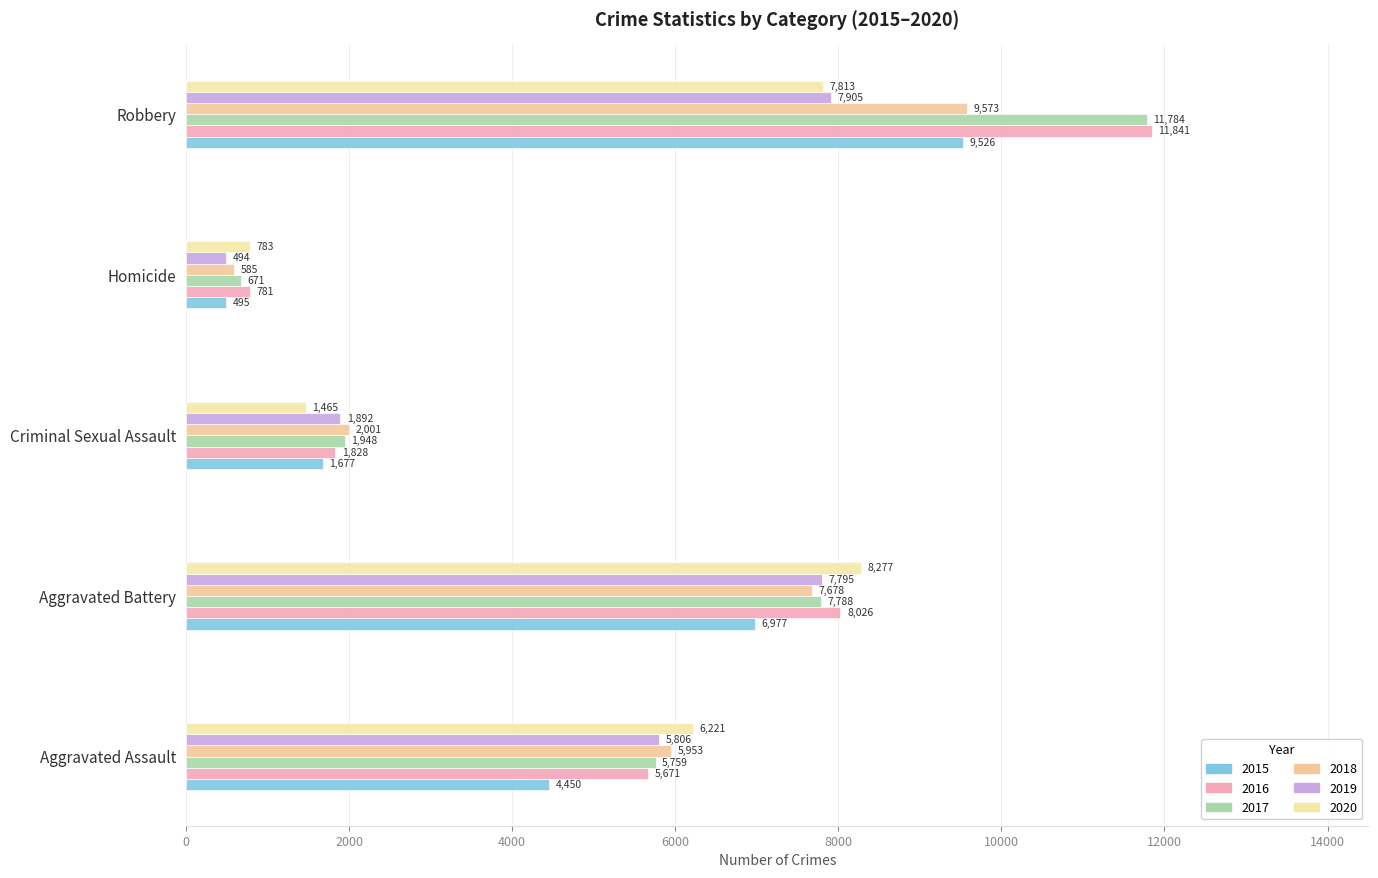

How many data points in 2020 are less than 6221?

2